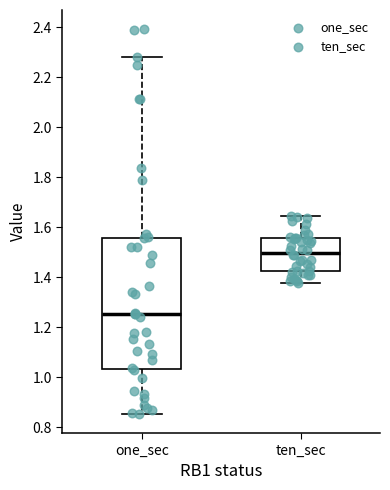

Reading left to right, transcribe this box plot: for each box, give where its median line is, the range the box spans, and where its two whiskers end, as read against the y-axis. The values are not printed on the chart, so give them approximately, as read against the axis.

one_sec: median 1.26, box 1.04 to 1.56, whiskers 0.86 to 2.28
ten_sec: median 1.50, box 1.42 to 1.56, whiskers 1.38 to 1.64